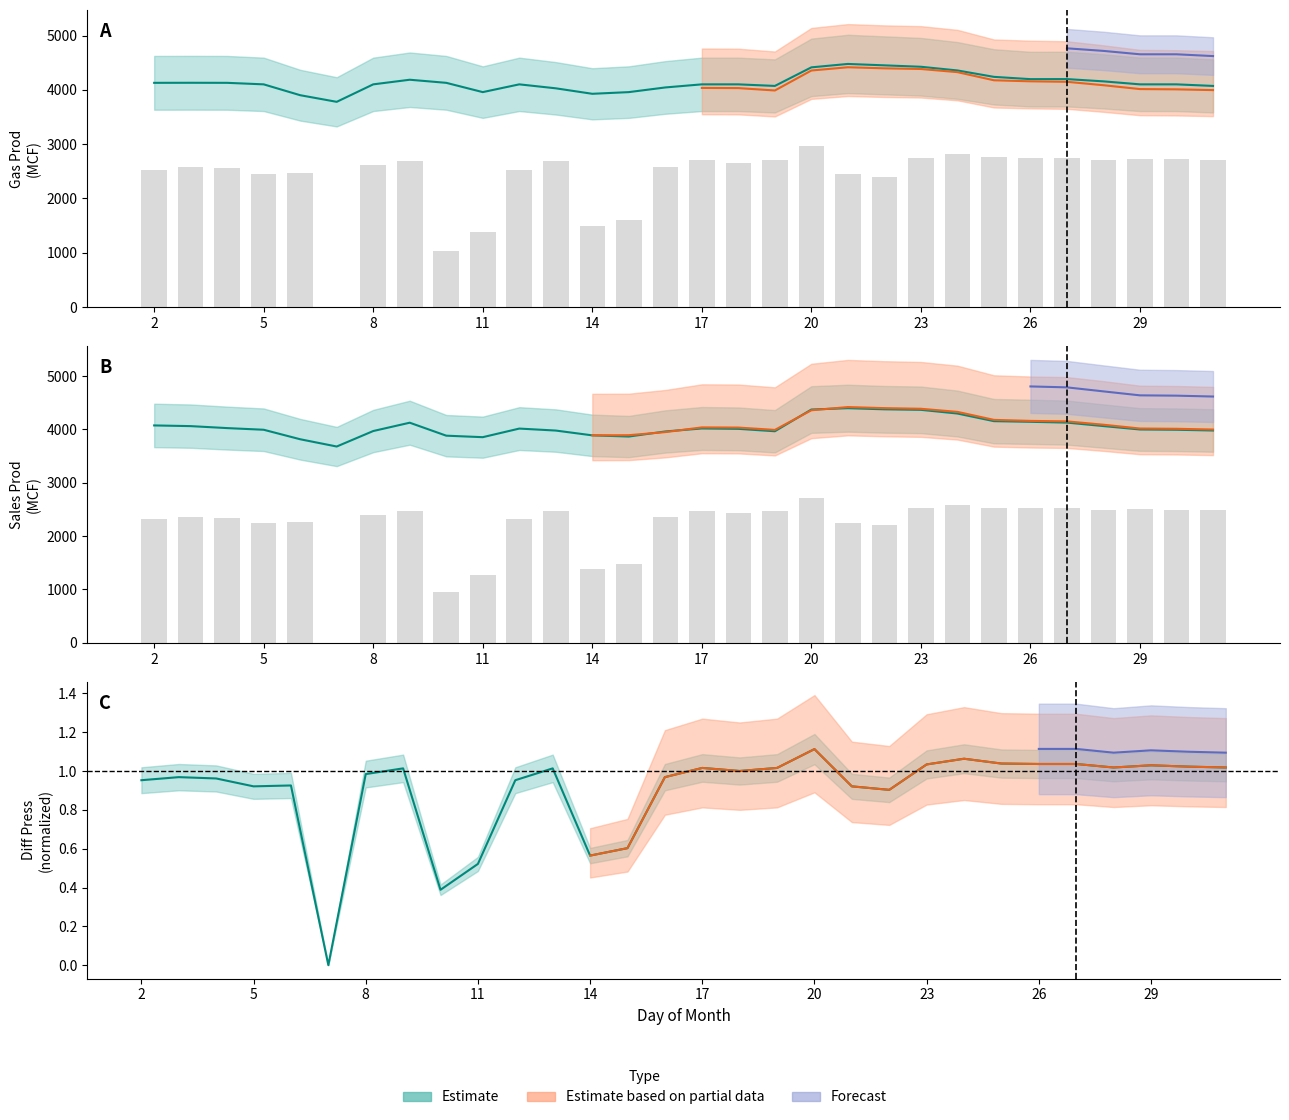

At which category is the sum across all series the highest?

20